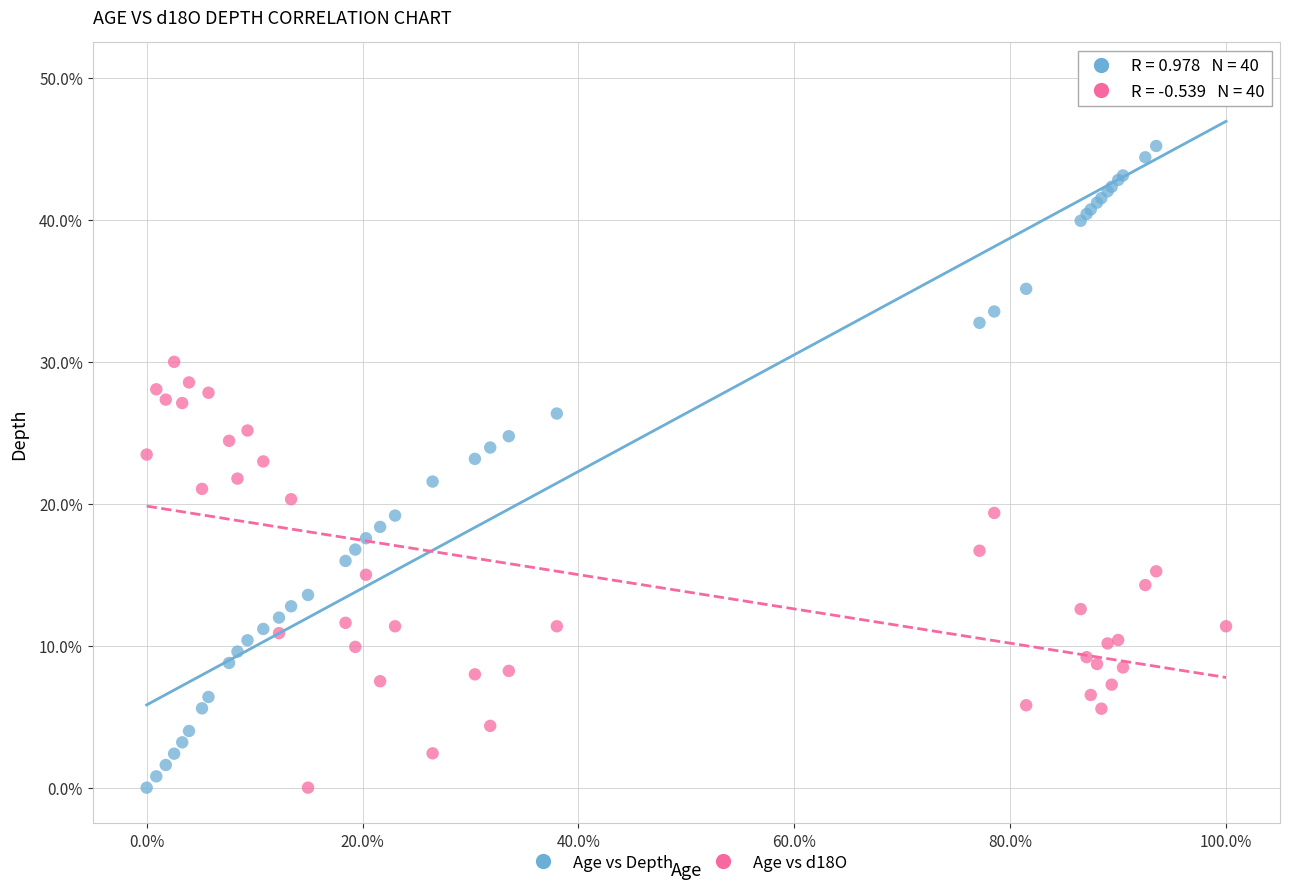

Which series reaches the maximum Y coordinate?

Age vs Depth